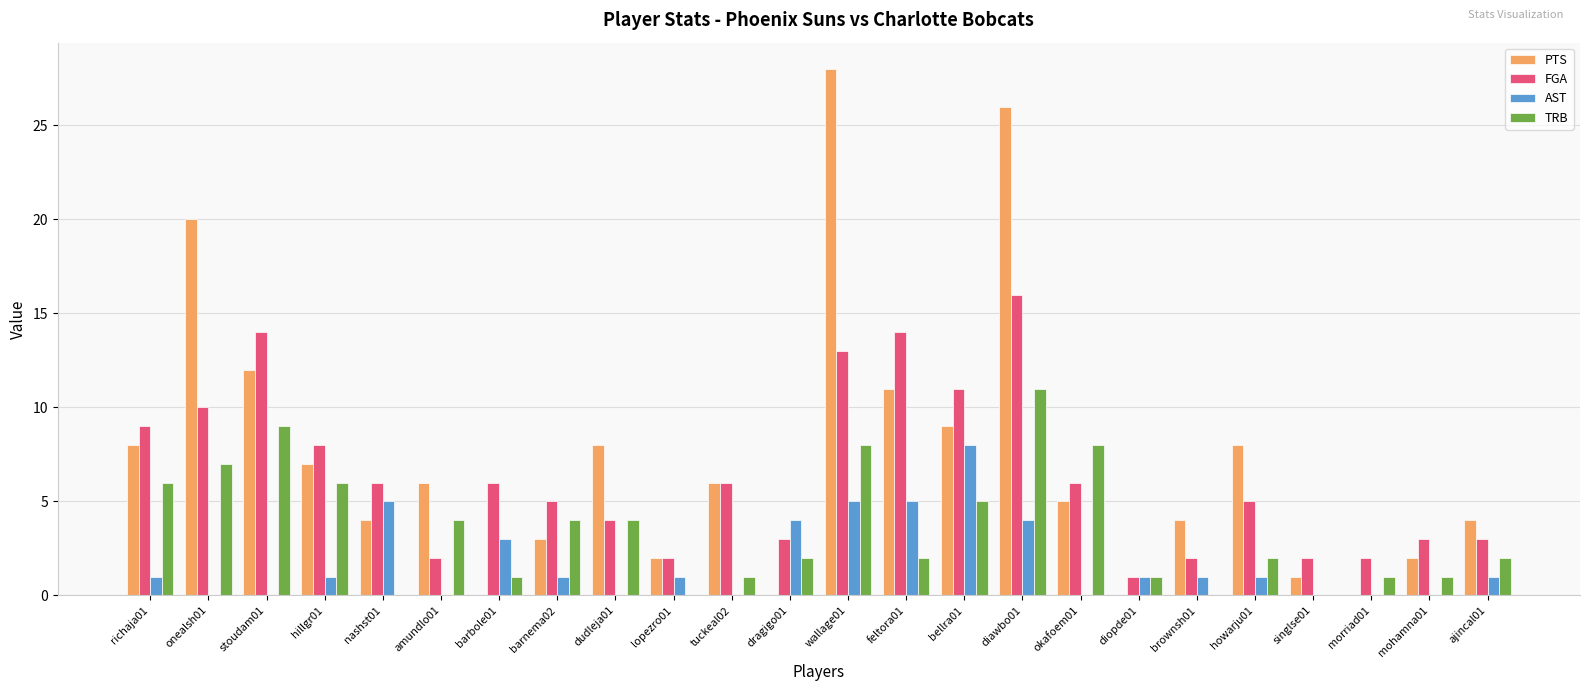

Is the value of AST at amundlo01 greater than the value of PTS at hillgr01?

No